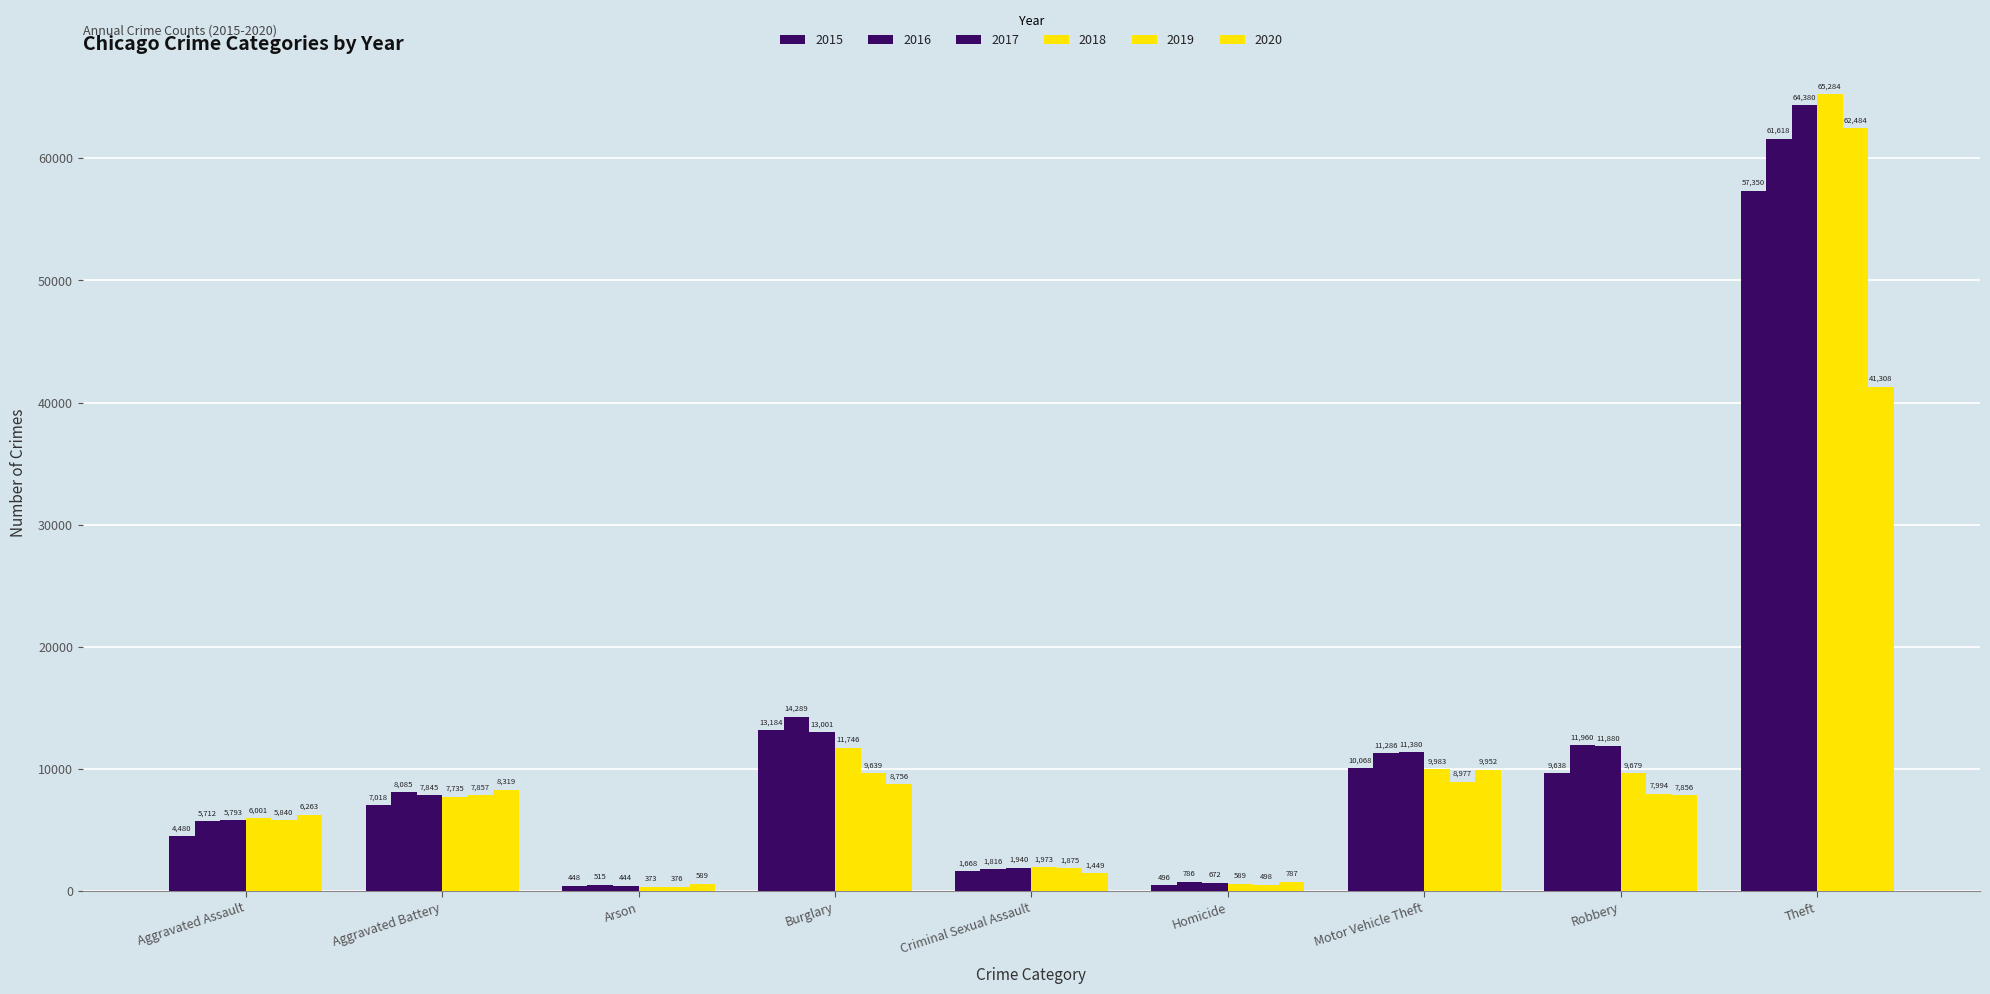

Which has a higher value, Criminal Sexual Assault or Arson?

Criminal Sexual Assault